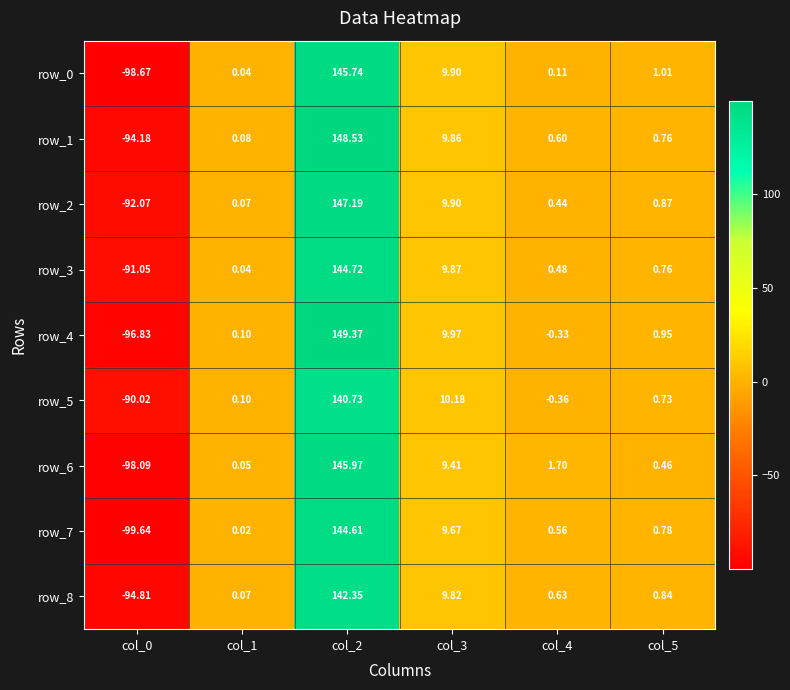

What is the sum of the row_0 values at col_0 and col_1?

-98.6